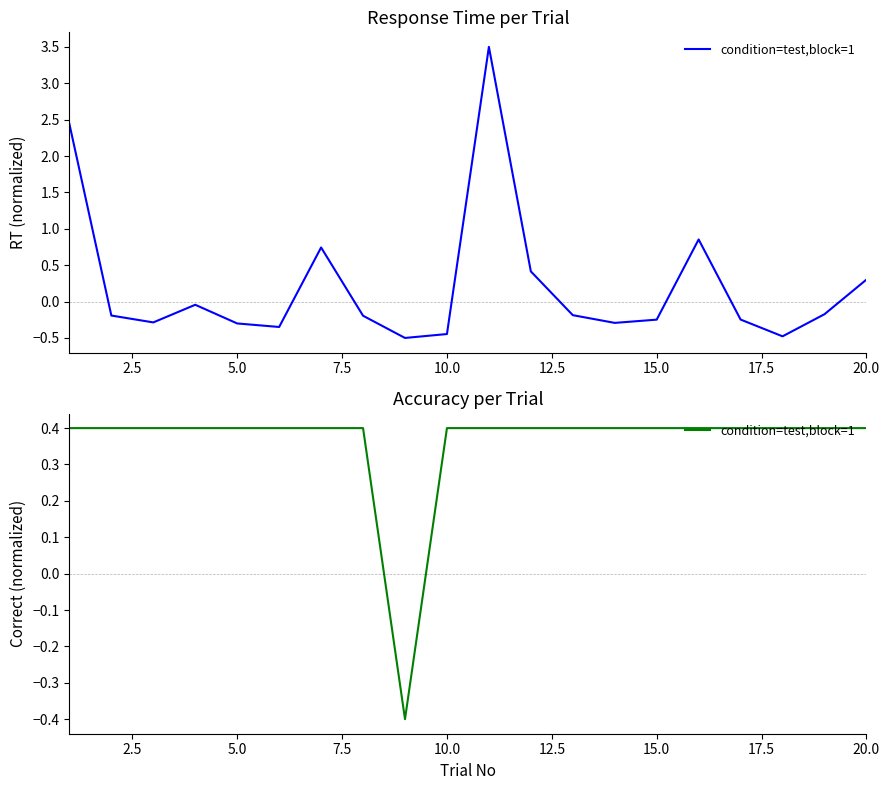

How many values are above zero?

19